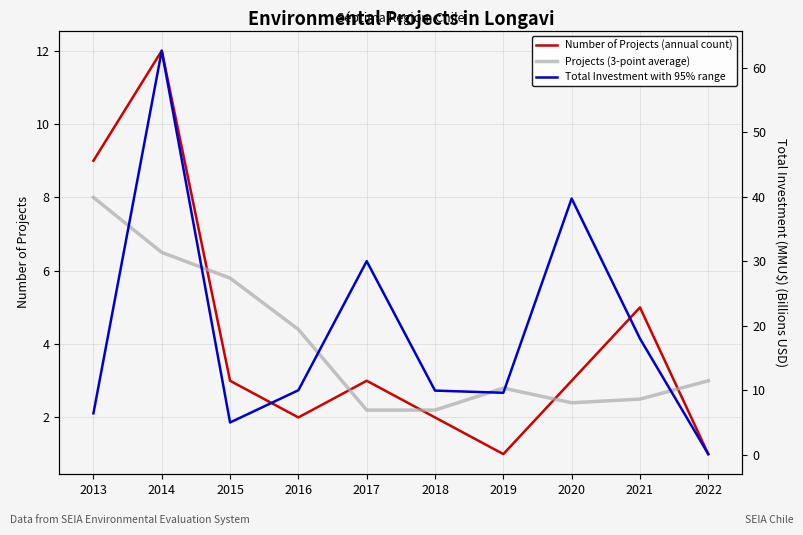

Does the chart have visible grid lines?

Yes